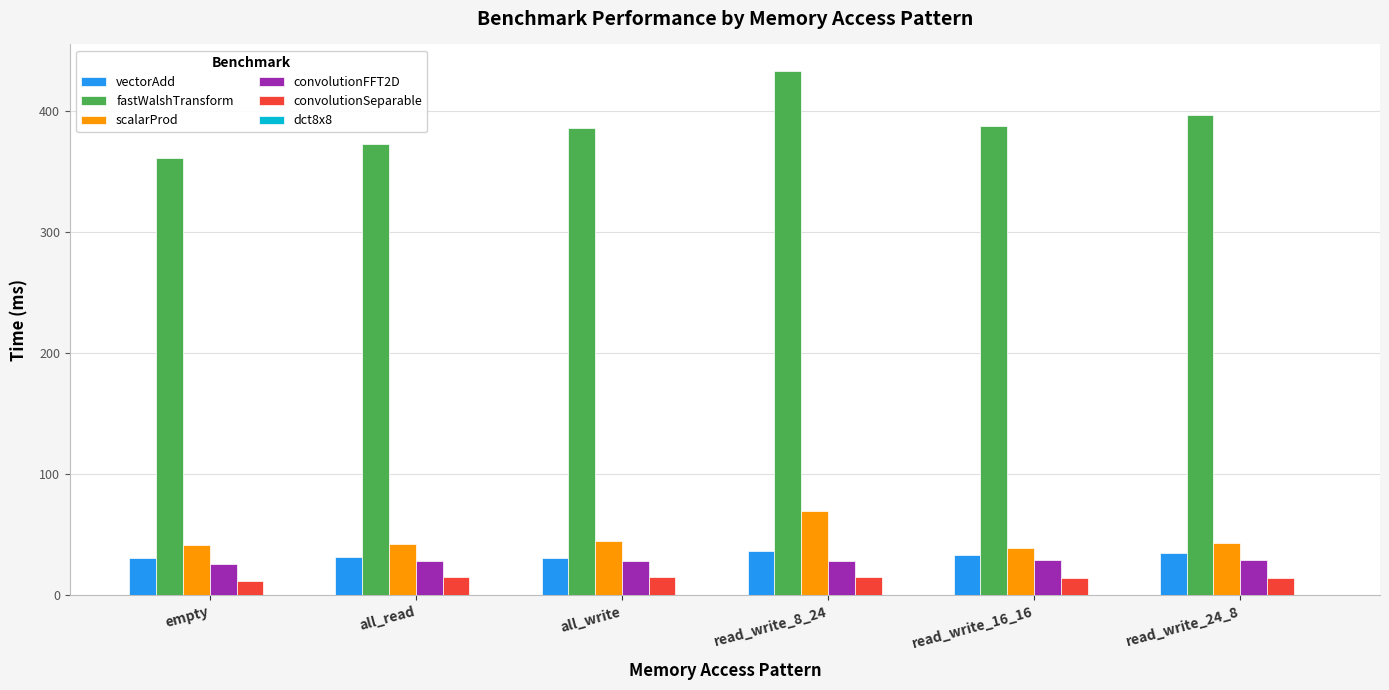

How many groups of bars are there?

6